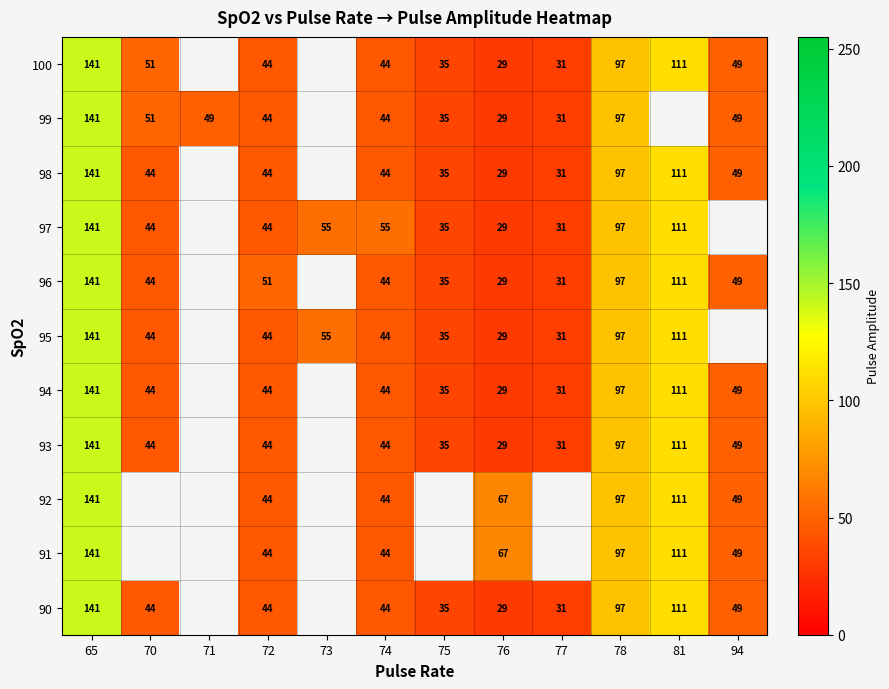

What is the total value across all series at 65?

1551